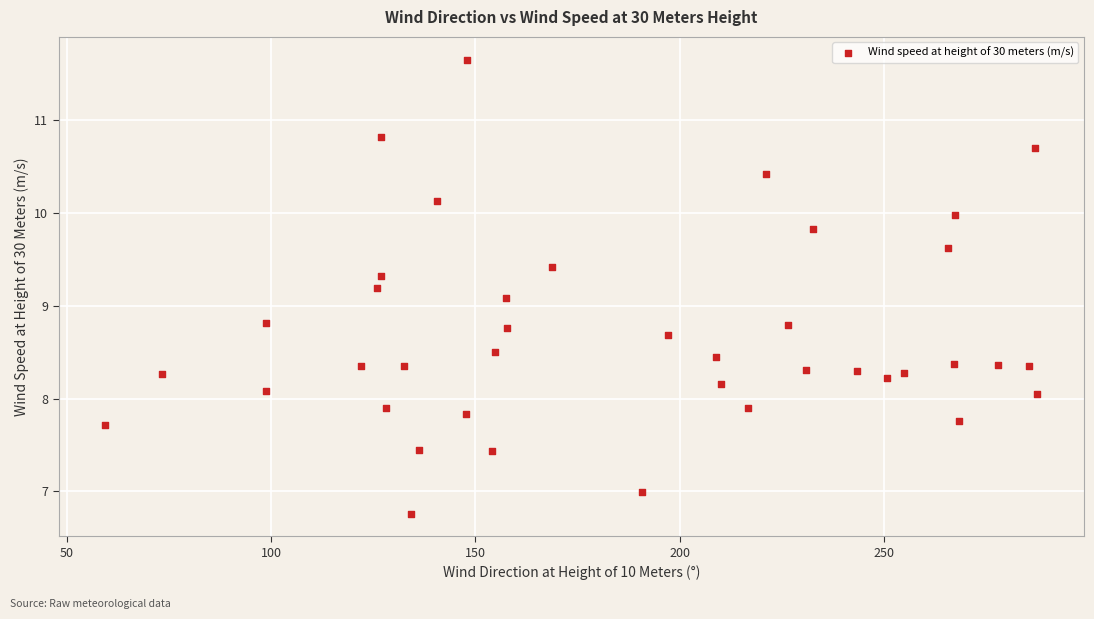

What is the range of X values (max minus min)?

228.2